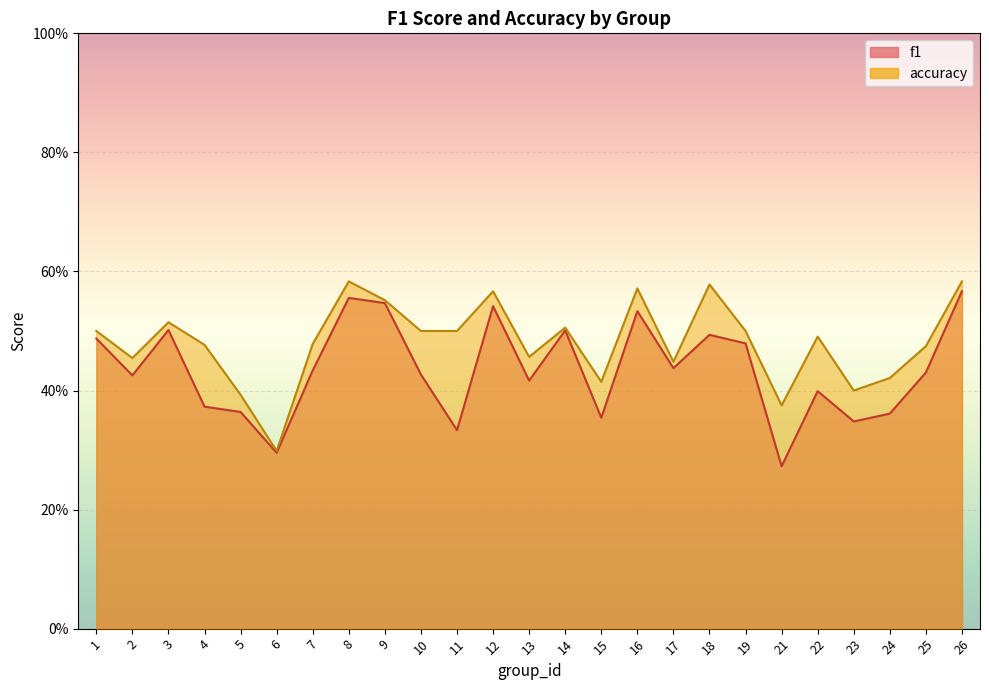

What is the total value across all series at 17?

0.9